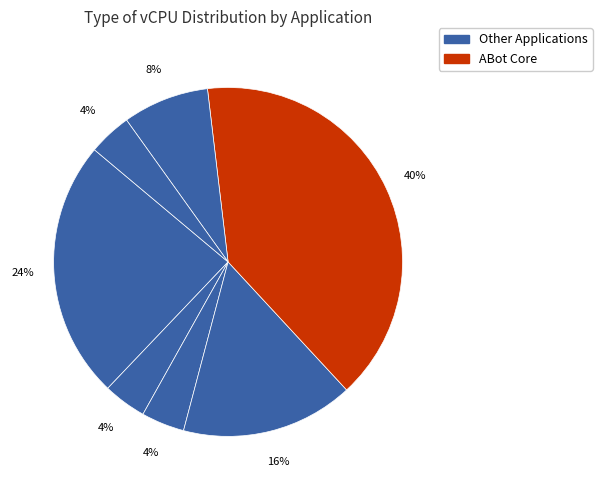

Which slice is the largest?

ABot Core